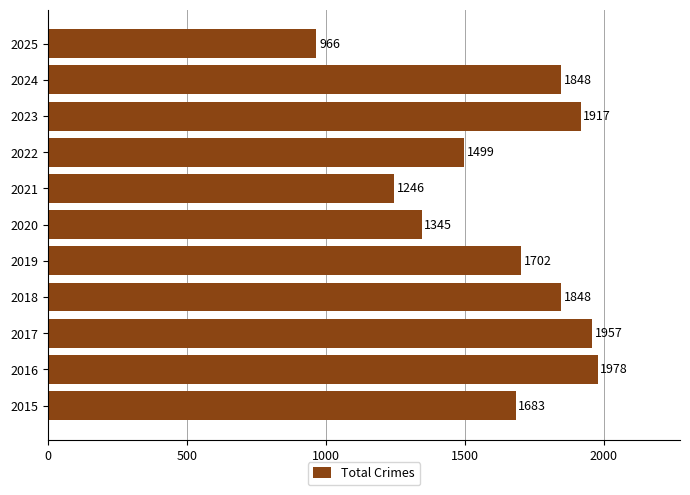

Does the chart contain stacked bars?

No